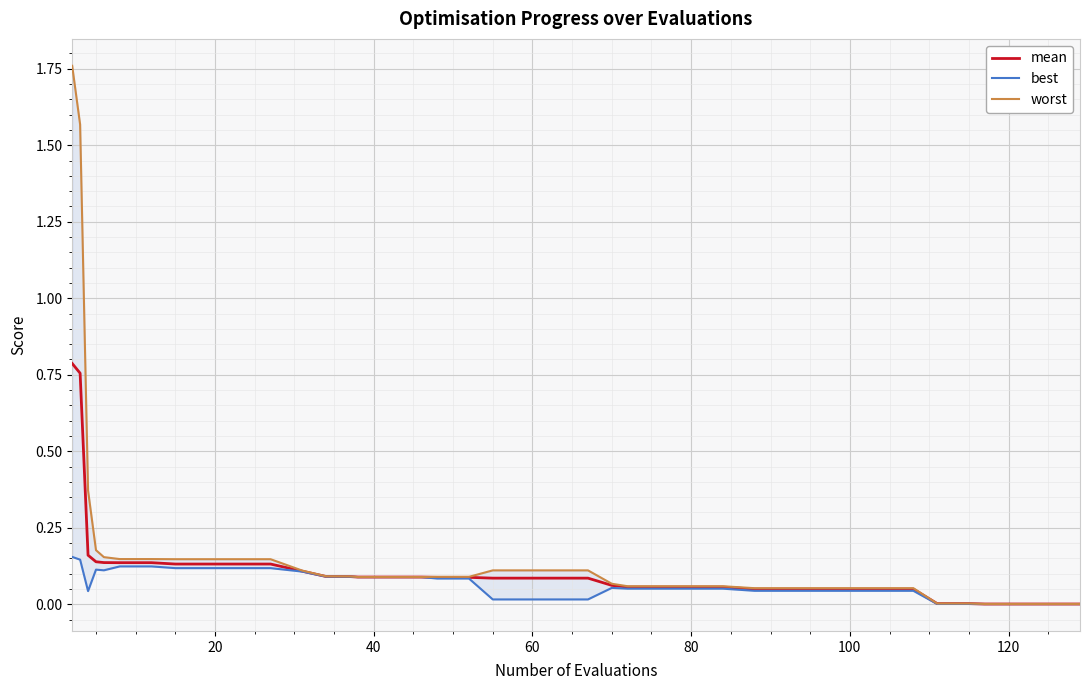

Is it true that worst equals 0.0 at 31?

False